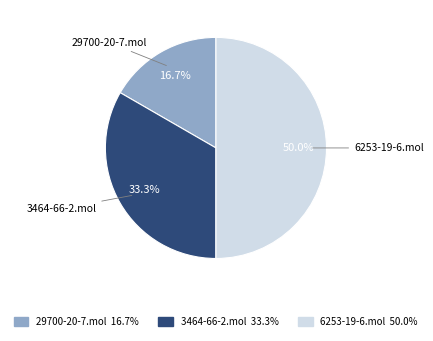

To the nearest percent, what is the difference between the 6253-19-6.mol and 29700-20-7.mol slice percentages?

33%